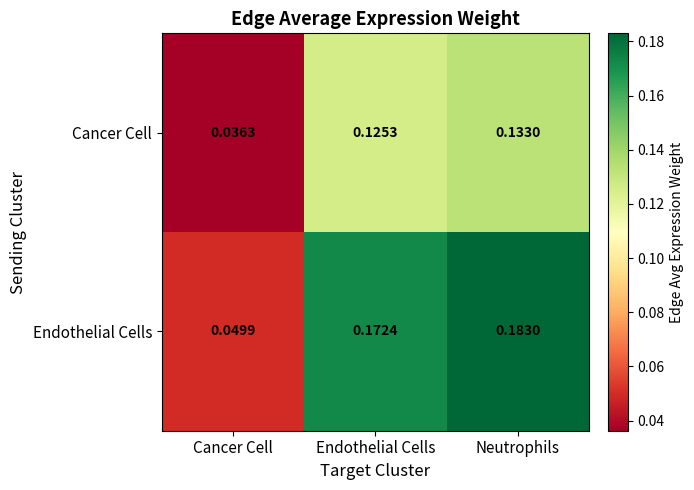

List the series in order of their peak value, lowest first.

Cancer Cell, Endothelial Cells